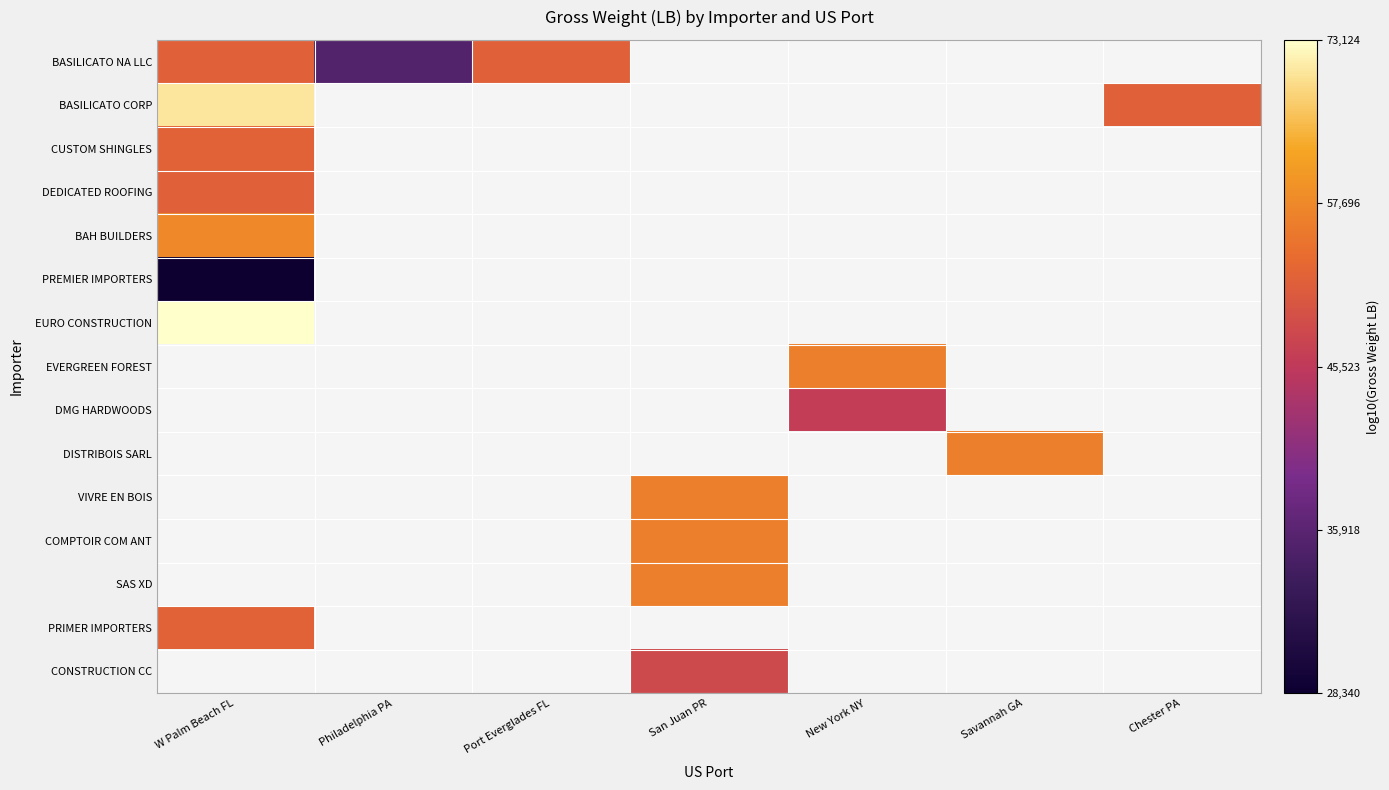

What is the minimum value shown in the chart?

4.5